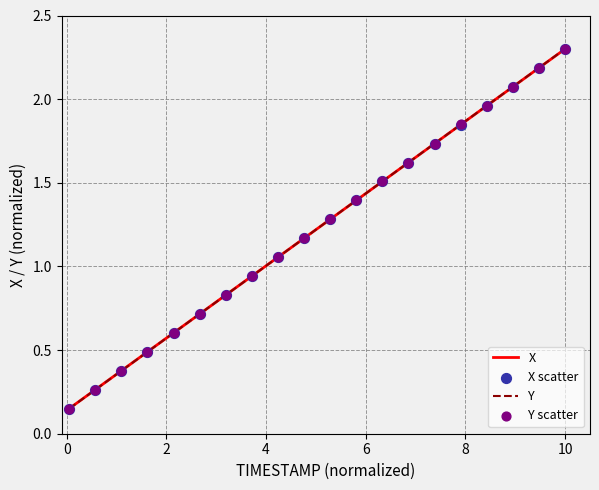

Which series reaches the maximum Y coordinate?

X